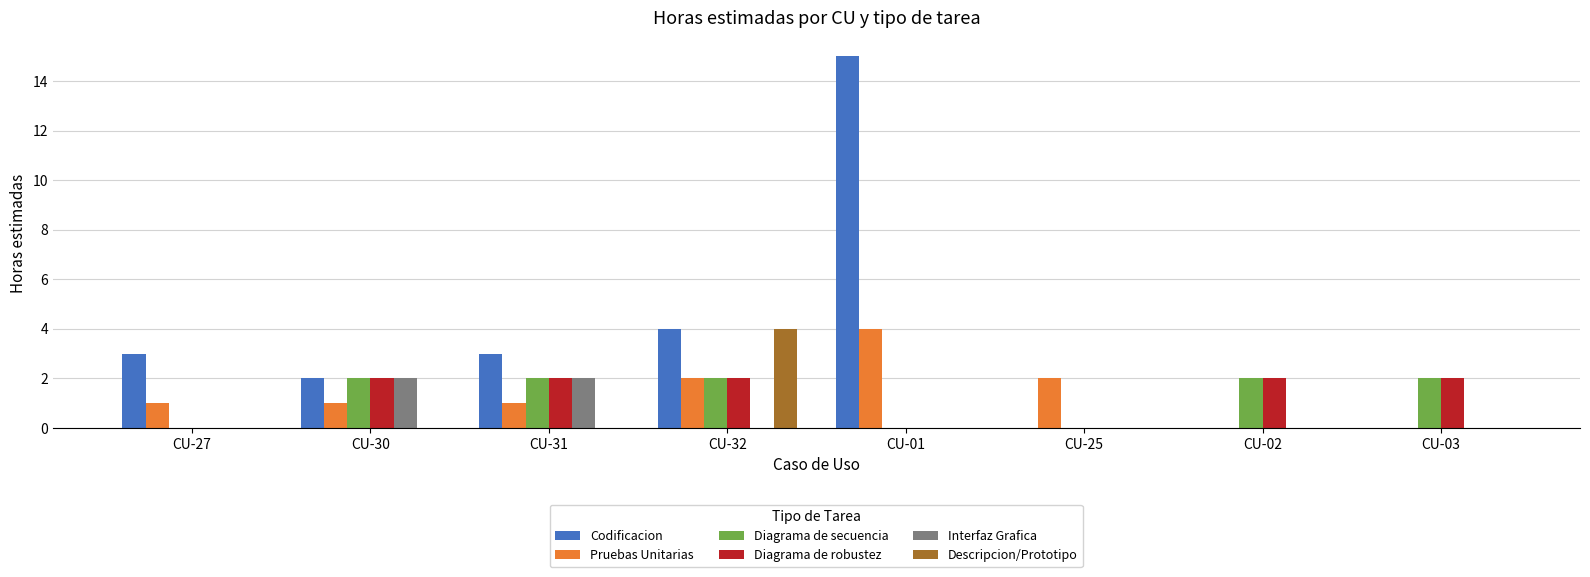

Reading left to right, what are all the values shown in this chart?

Codificacion: 3	2	3	4	15	0	0	0
Pruebas Unitarias: 1	1	1	2	4	2	0	0
Diagrama de secuencia: 0	2	2	2	0	0	2	2
Diagrama de robustez: 0	2	2	2	0	0	2	2
Interfaz Grafica: 0	2	2	0	0	0	0	0
Descripcion/Prototipo: 0	0	0	4	0	0	0	0